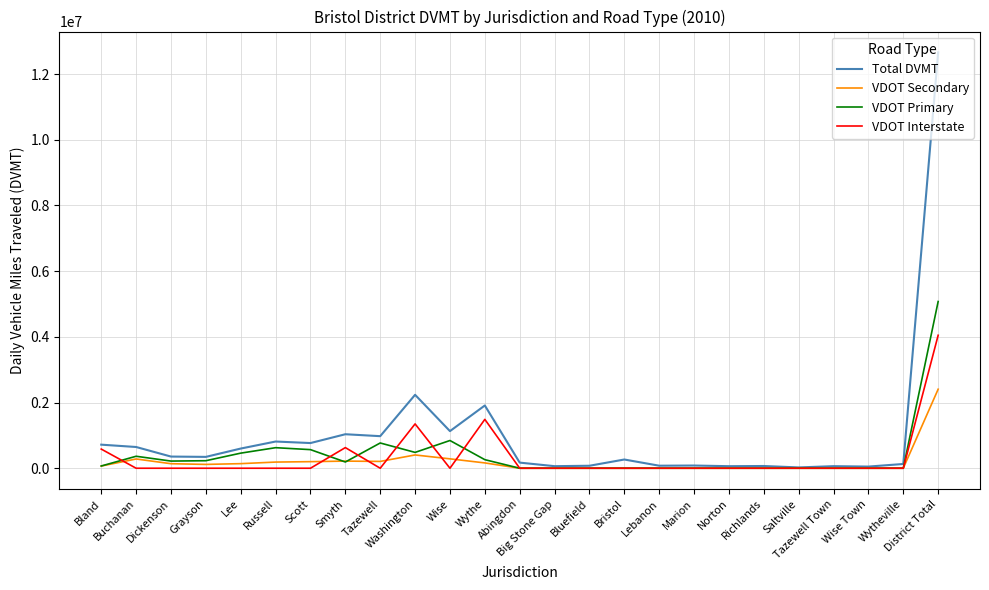

List the series in order of their peak value, lowest first.

VDOT Secondary, VDOT Interstate, VDOT Primary, Total DVMT